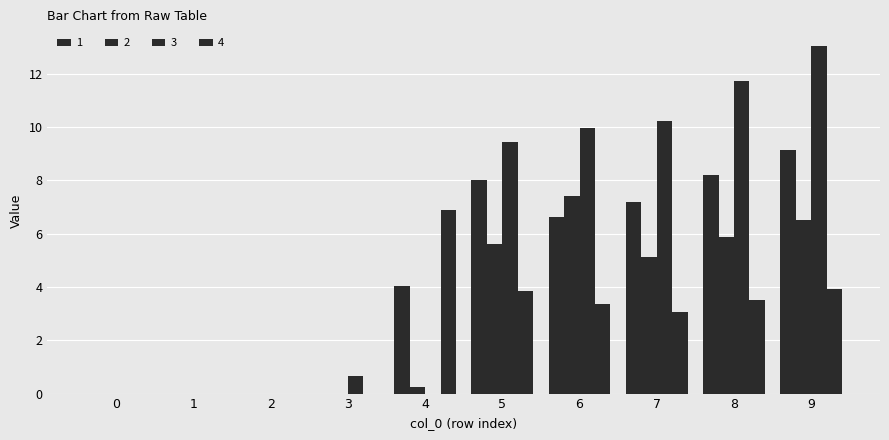

Does the chart contain stacked bars?

No